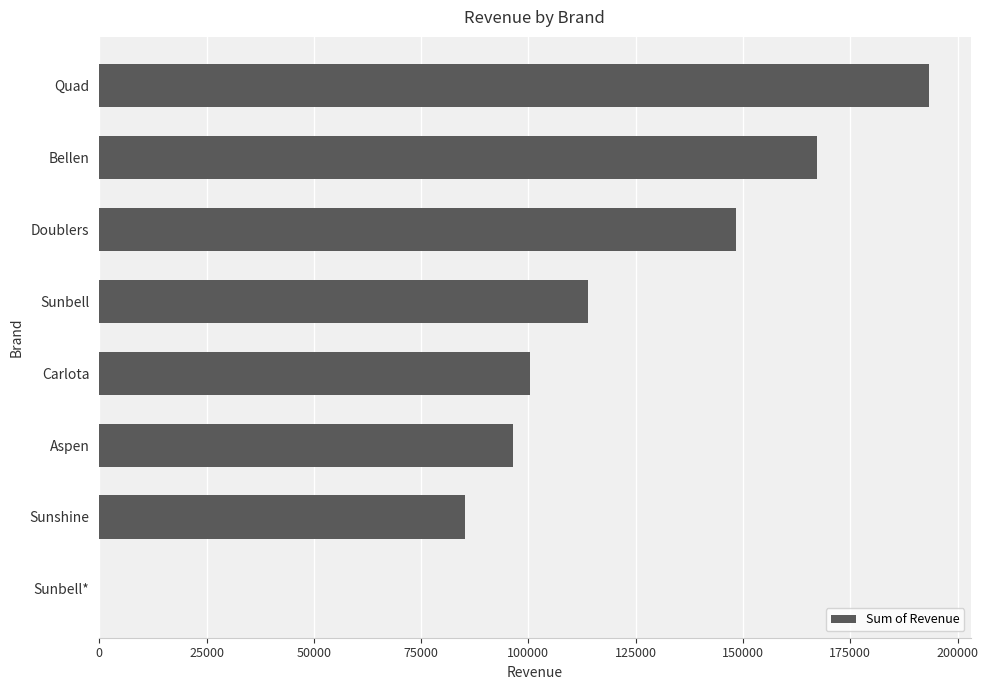

The chart shows a value of 194183.9 at Doublers. True or false?

False